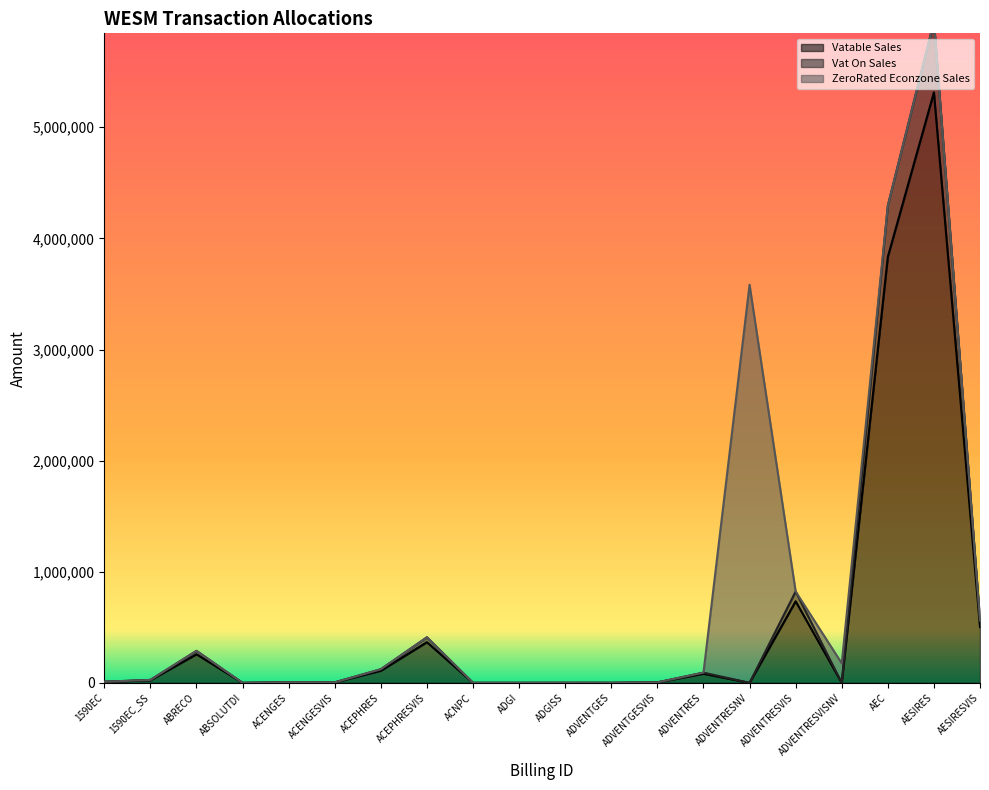

Where is Vatable Sales nearest to the value 2657087?

AEC